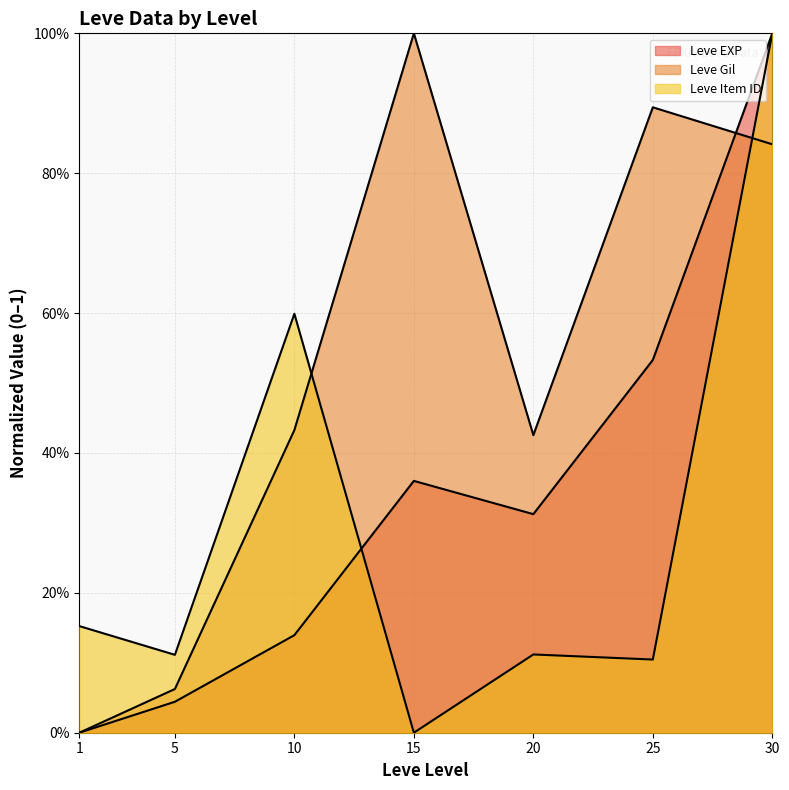

Which category has the lowest value in the Leve Item ID series?

15